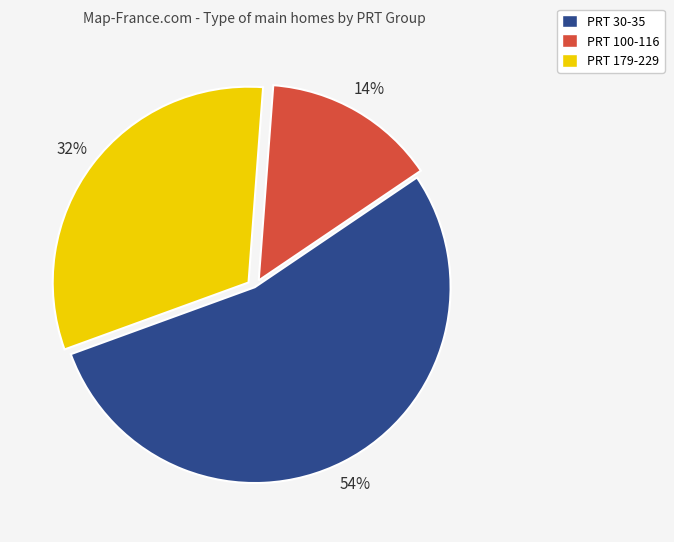

Is there any slice that represents more than half of the pie?

Yes